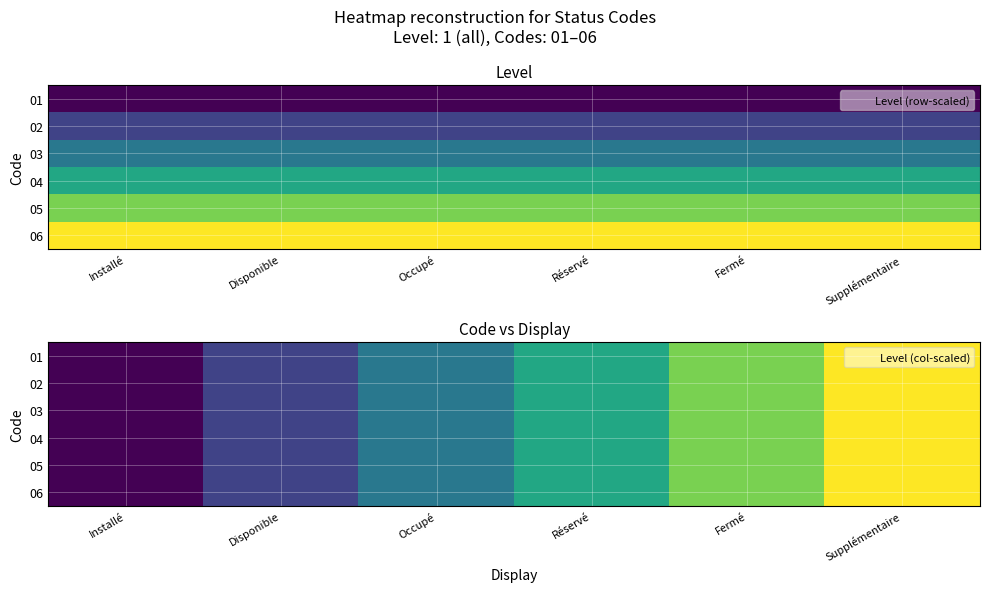

At which category is the sum across all series the highest?

Supplémentaire